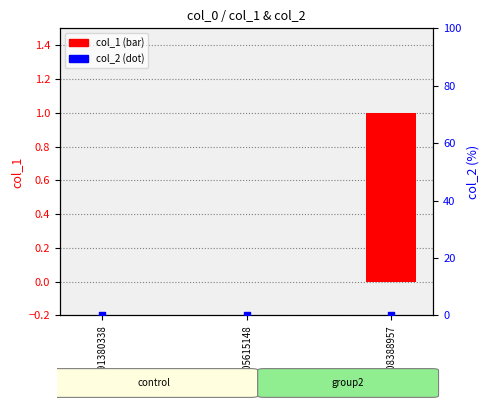

Which series has the largest total across all categories?

col_1